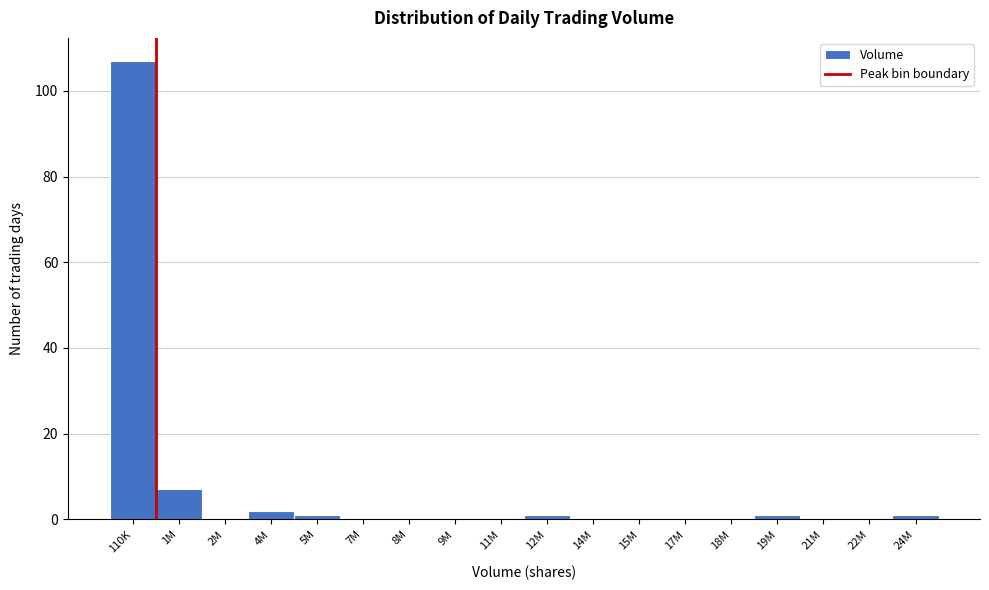

Reading left to right, transcribe all the data shown in this chart.

110K=107	1M=7	2M=0	4M=2	5M=1	7M=0	8M=0	9M=0	11M=0	12M=1	14M=0	15M=0	17M=0	18M=0	19M=1	21M=0	22M=0	24M=1